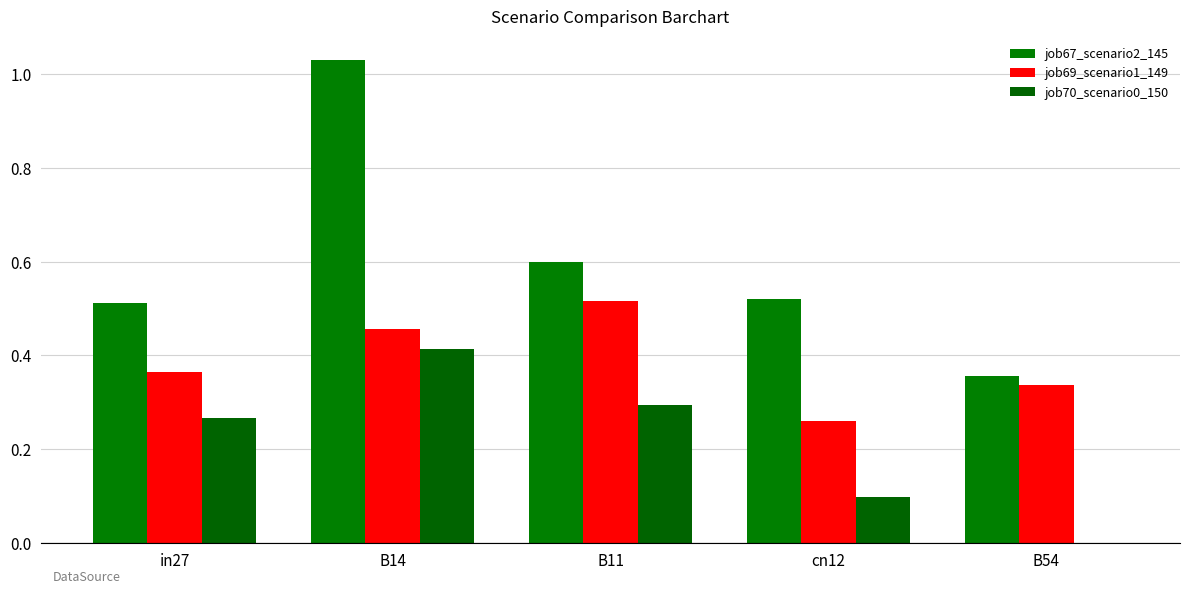

Count the number of data series in this chart.

3